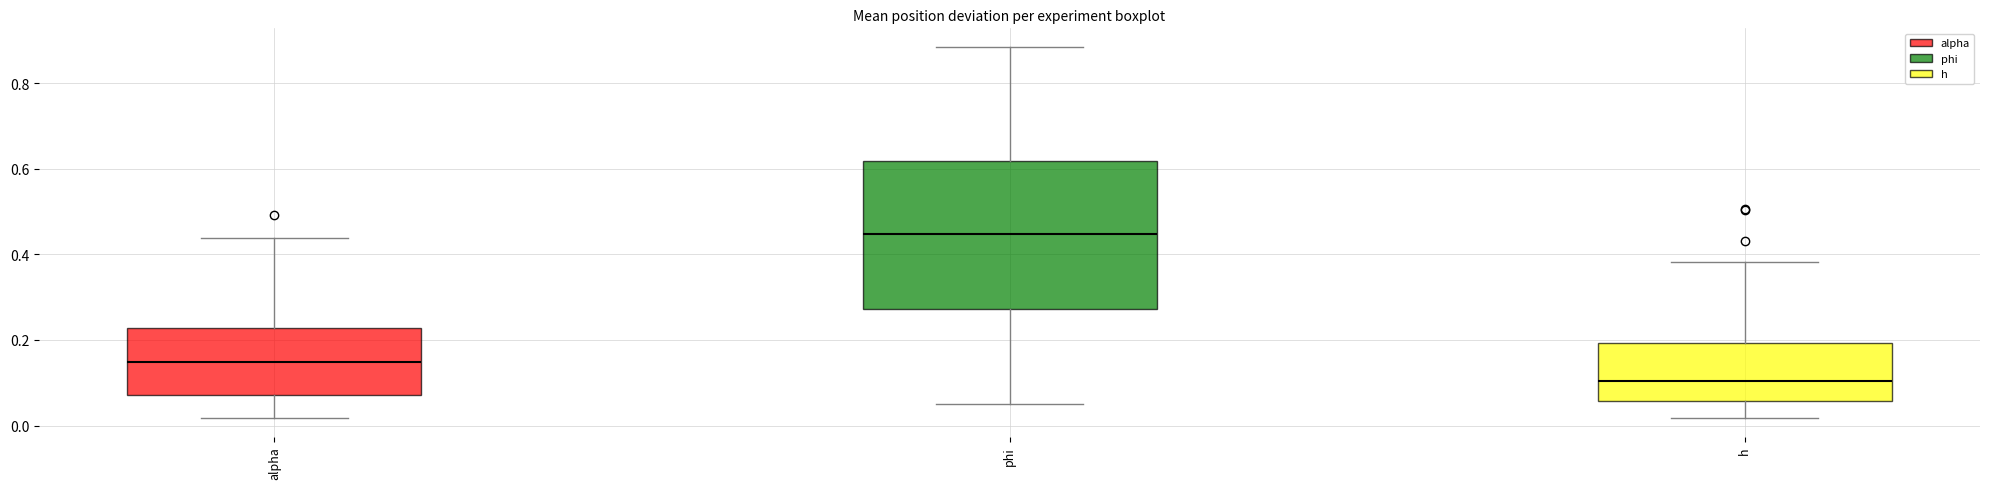

Reading left to right, transcribe this box plot: for each box, give where its median line is, the range the box spans, and where its two whiskers end, as read against the y-axis. The values are not printed on the chart, so give them approximately, as read against the axis.

alpha: median 0.14, box 0.08 to 0.22, whiskers 0.02 to 0.44
phi: median 0.44, box 0.28 to 0.62, whiskers 0.06 to 0.88
h: median 0.10, box 0.06 to 0.20, whiskers 0.02 to 0.38